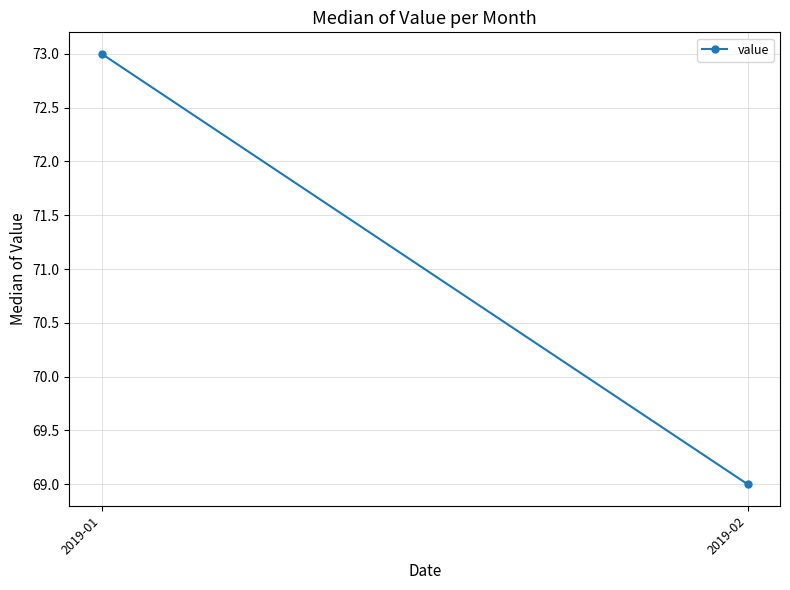

What is the minimum value shown in the chart?

69